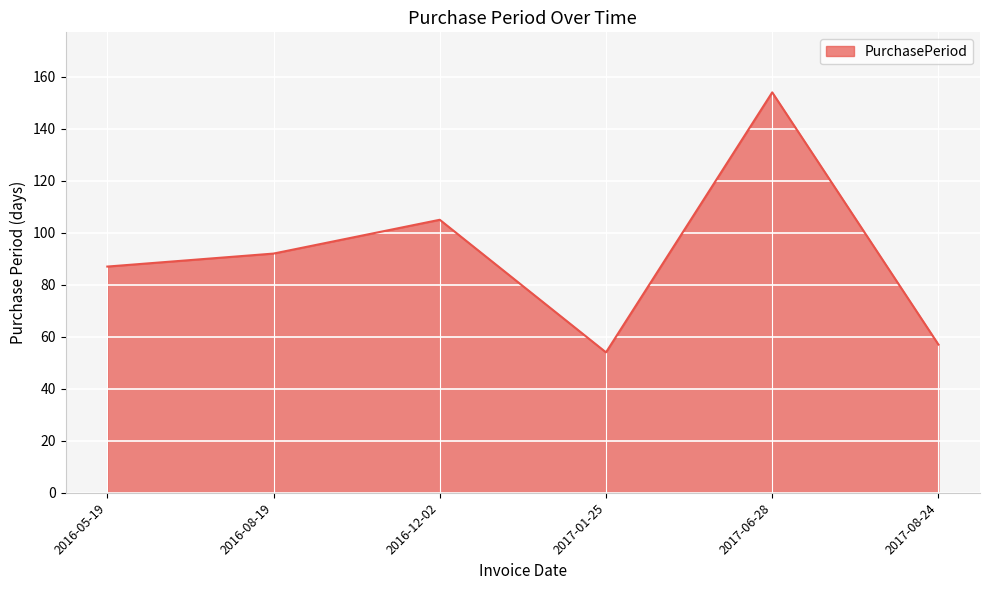

At which category does the data reach its first local peak?

2016-12-02